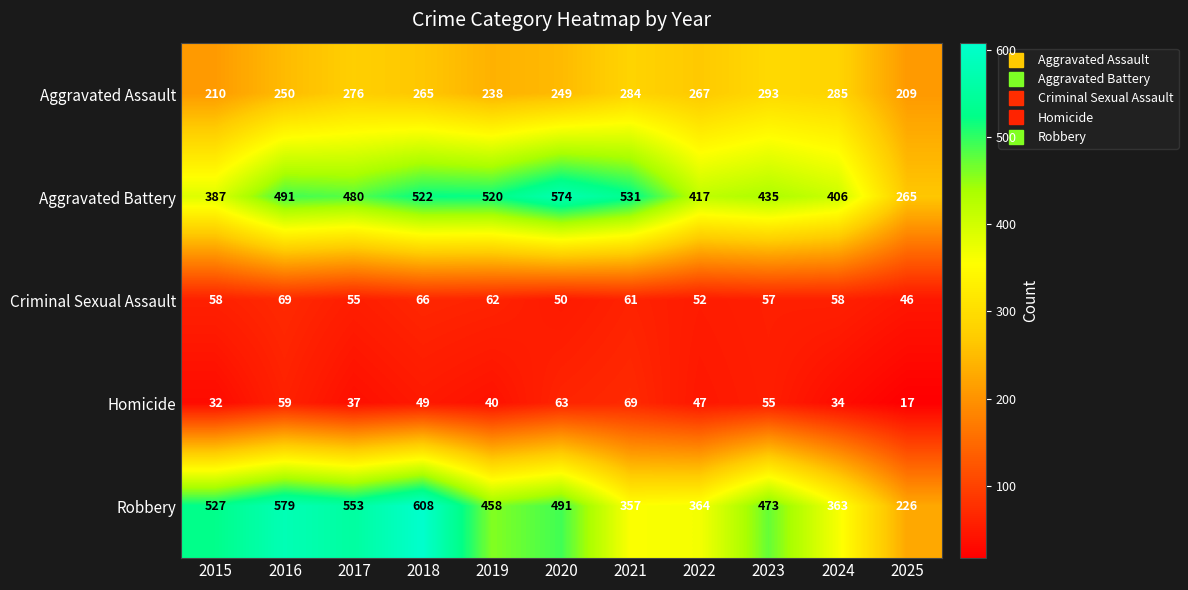

The value of Aggravated Assault at 2021 is 69. True or false?

False